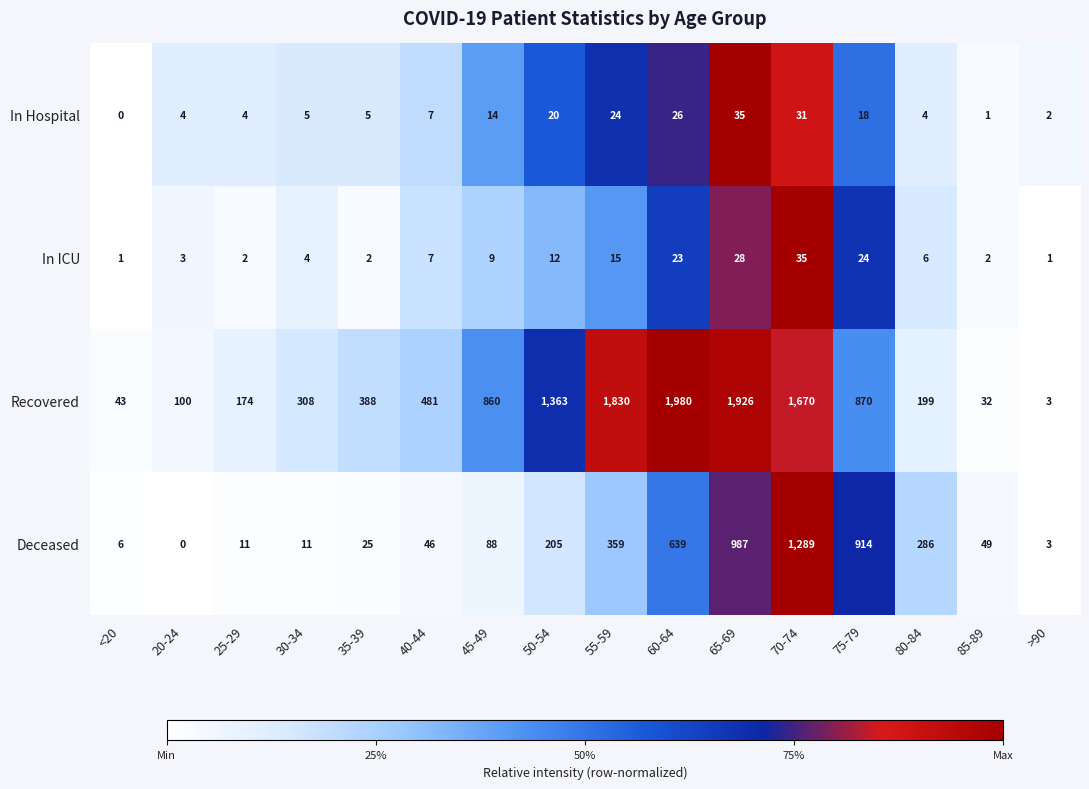

What is the difference between the maximum and minimum values in the Deceased series?

1289